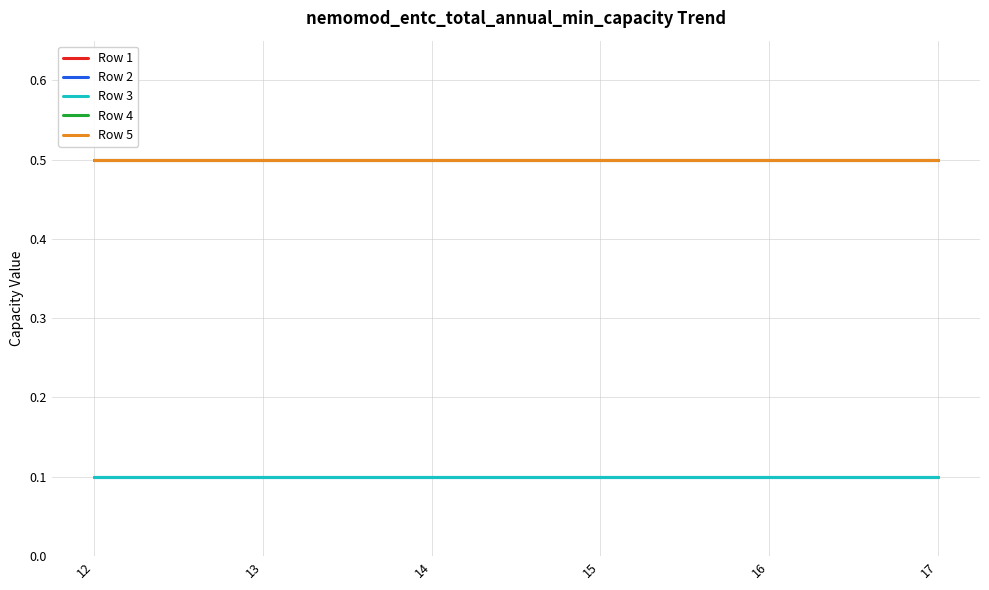

What is the value of the Row 3 point at the 5th from the left?

0.1